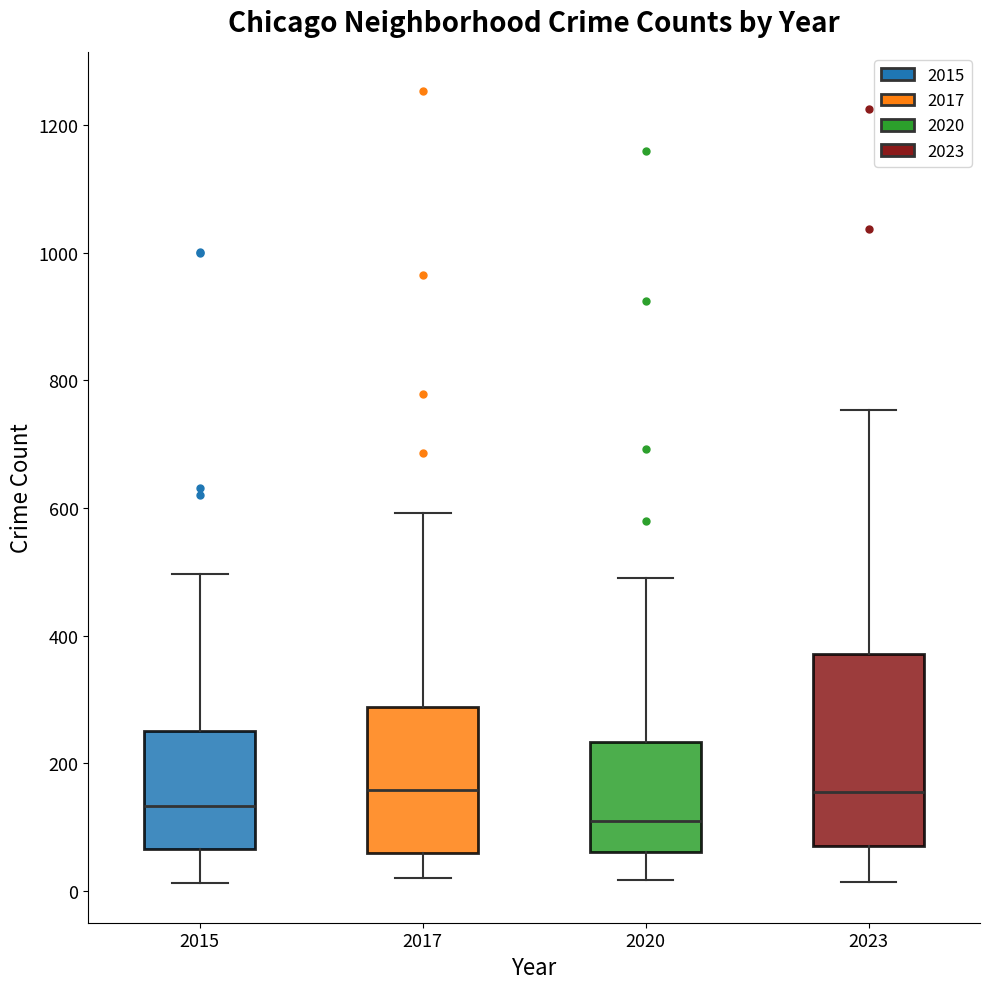

Comparing the boxes themselves (not the whiskers), which one is the tallest?

2023